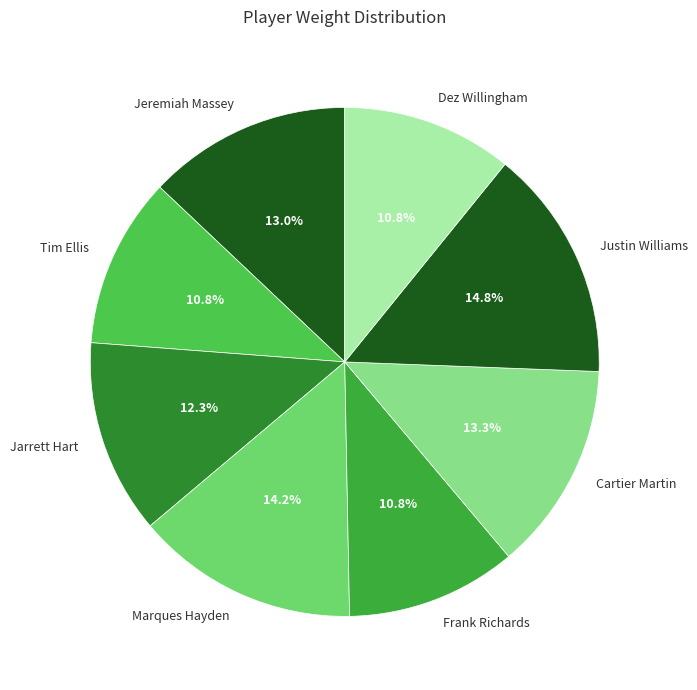

What is the ratio of the value at Marques Hayden to the value at Jeremiah Massey?

1.1